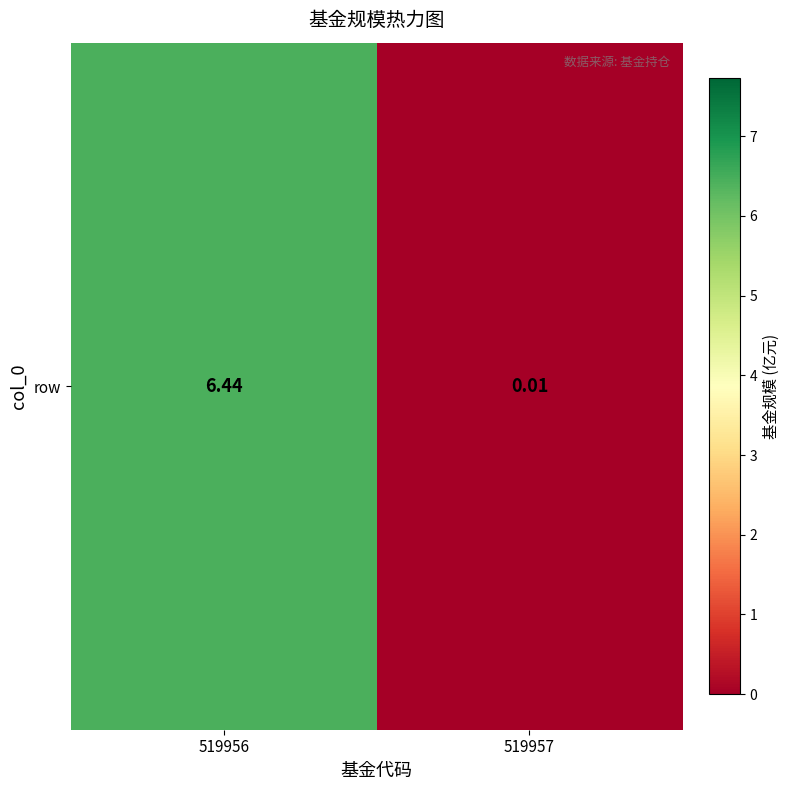

Is it true that the value at 519956 is 6.4?

True